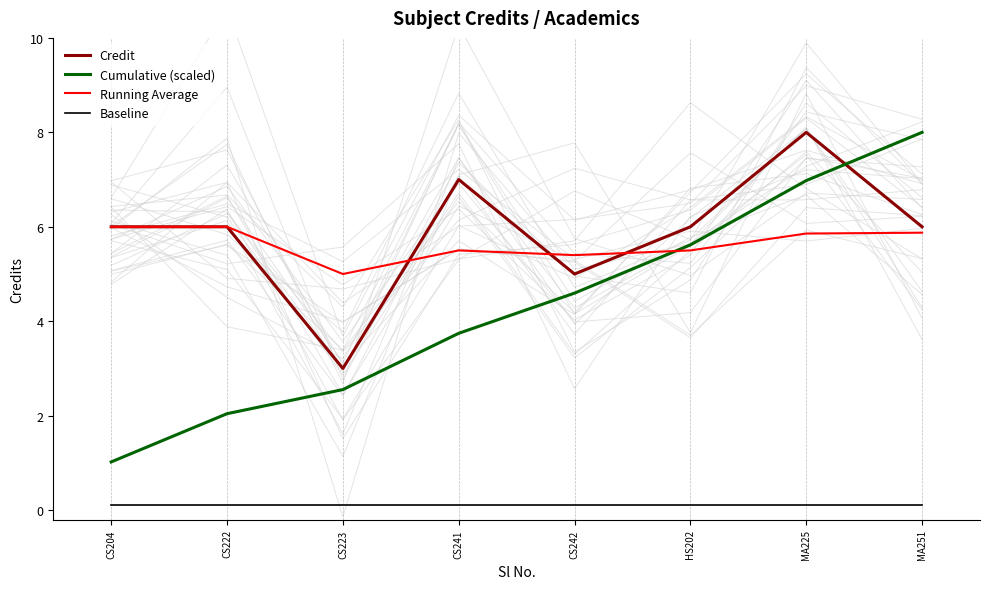

True or false: Credit has more than 0 interior local peaks.

True